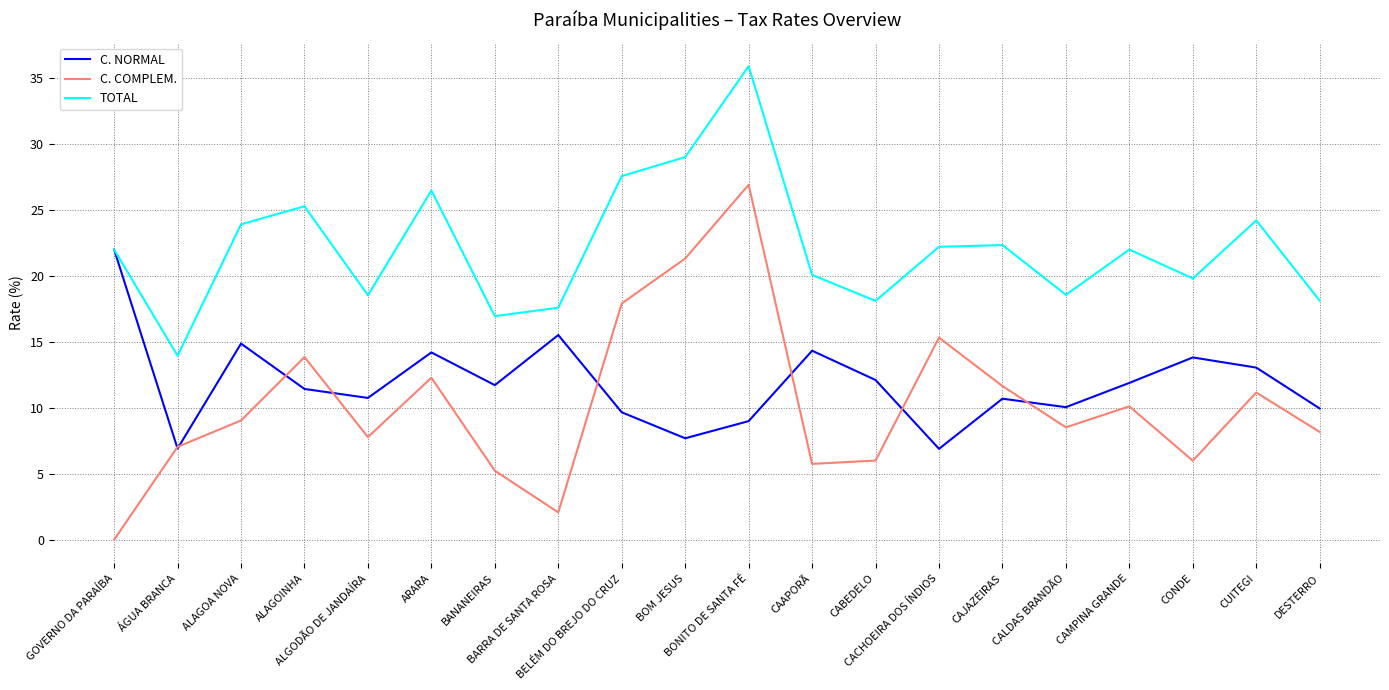

Rank the series by their maximum value, from highest to lowest.

TOTAL, C. COMPLEM., C. NORMAL